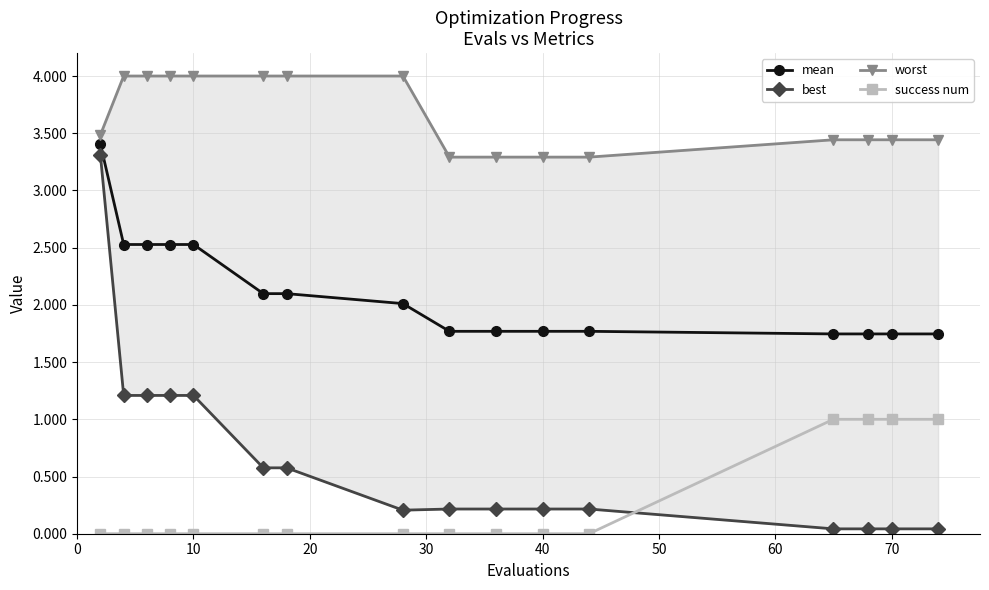

True or false: success num and mean intersect in this chart.

False